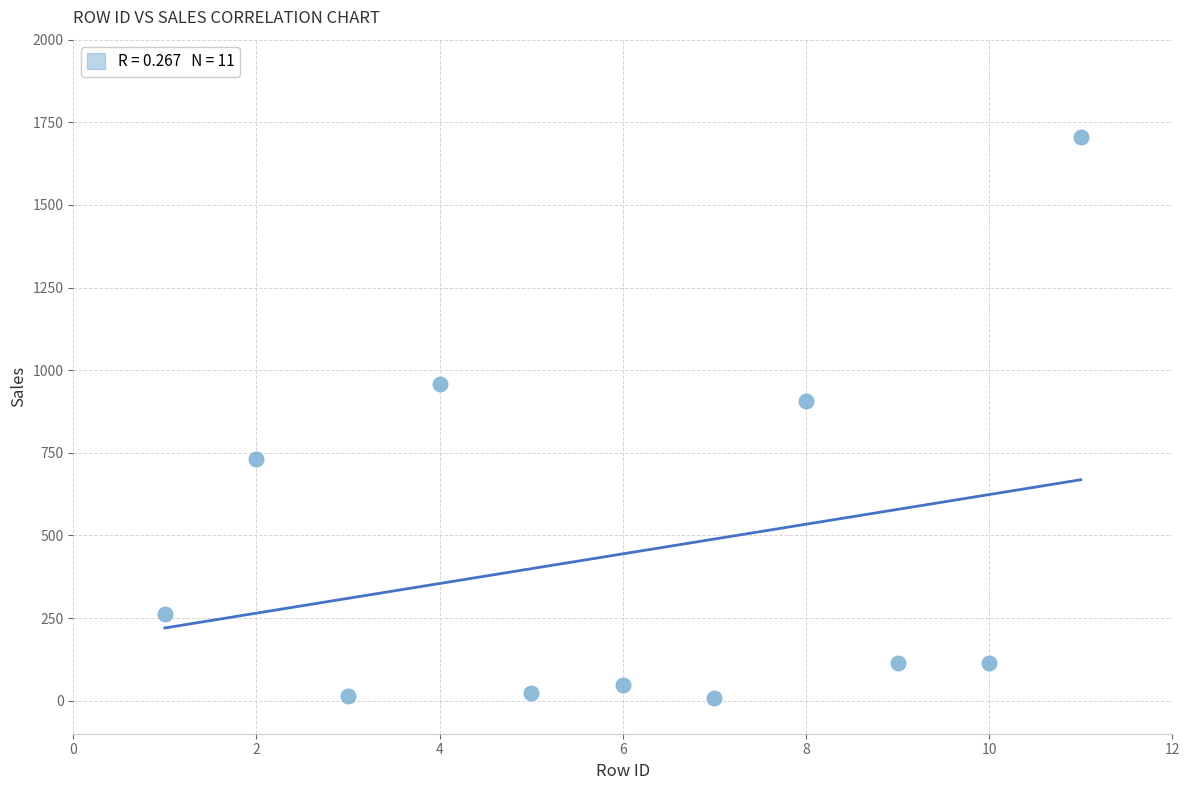

What is the average X value?

6.0